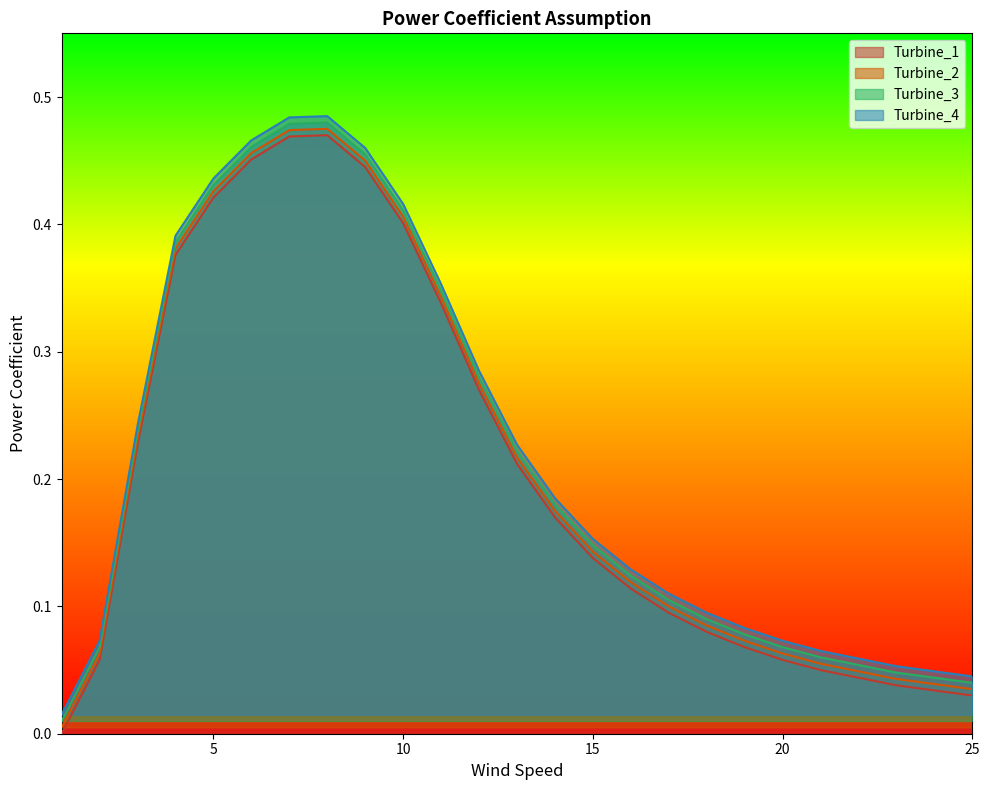

What is the value of the Turbine_2 point at the 8th from the left?

0.5